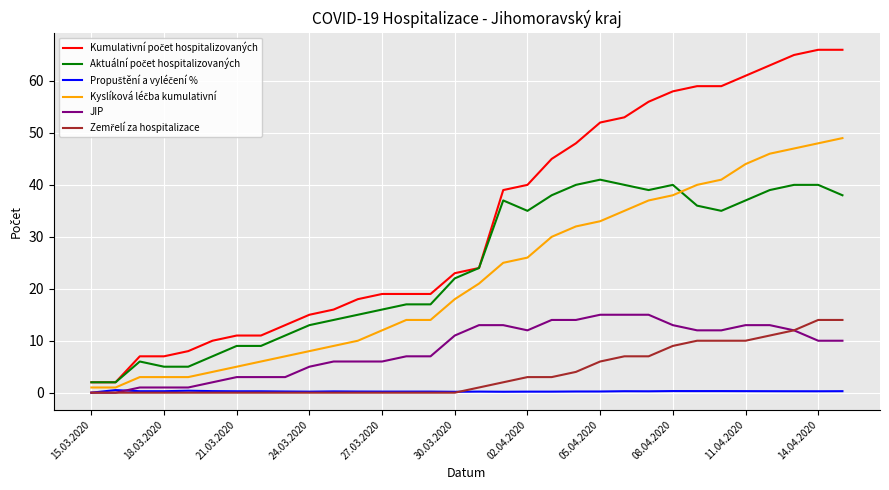

What is the greatest value displayed?

66.0